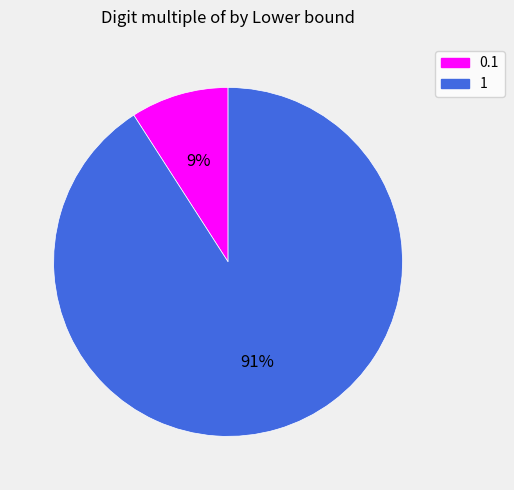

To the nearest percent, what is the average slice percentage?

50%